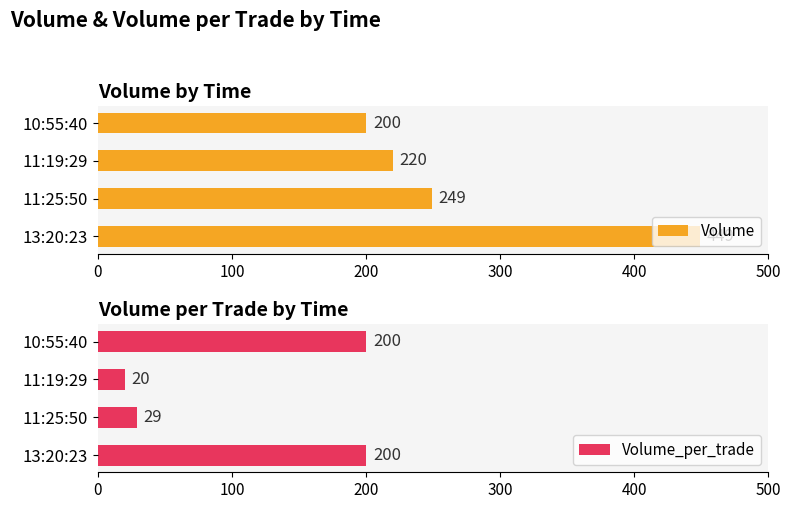

The Volume_per_trade series shows 200 at 10:55:40. True or false?

True